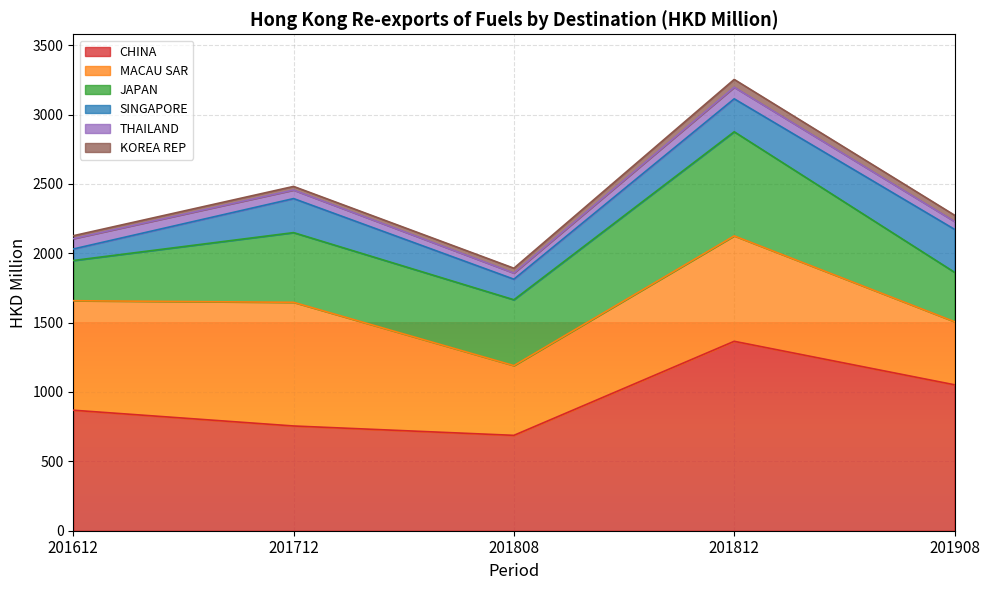

True or false: JAPAN and MACAU SAR intersect in this chart.

False